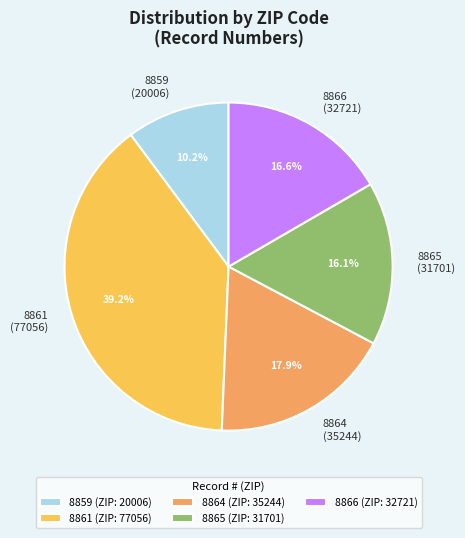

Rank the categories by value from lowest to highest.

8859, 8865, 8866, 8864, 8861